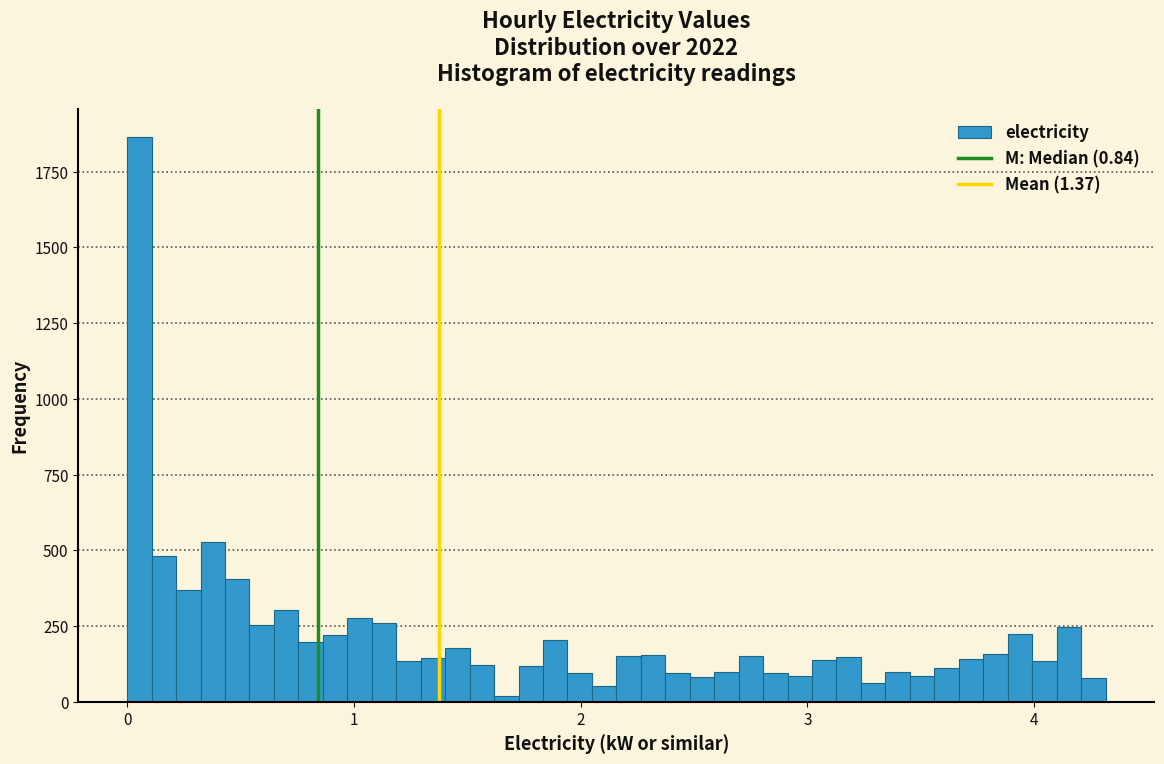

Read against the x-axis, roughly where is the centre of the tallest bar?

0.1